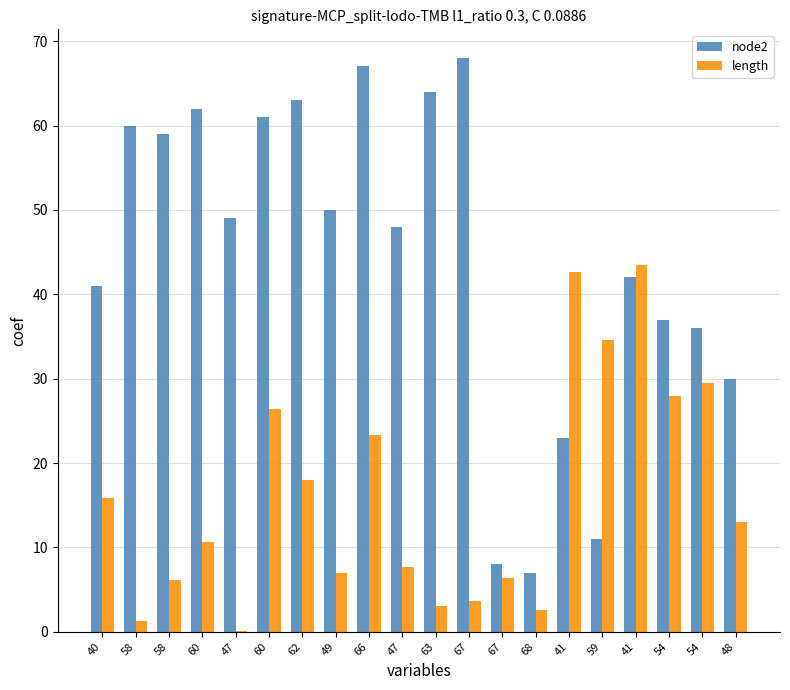

How many data points in length are above 12?

10